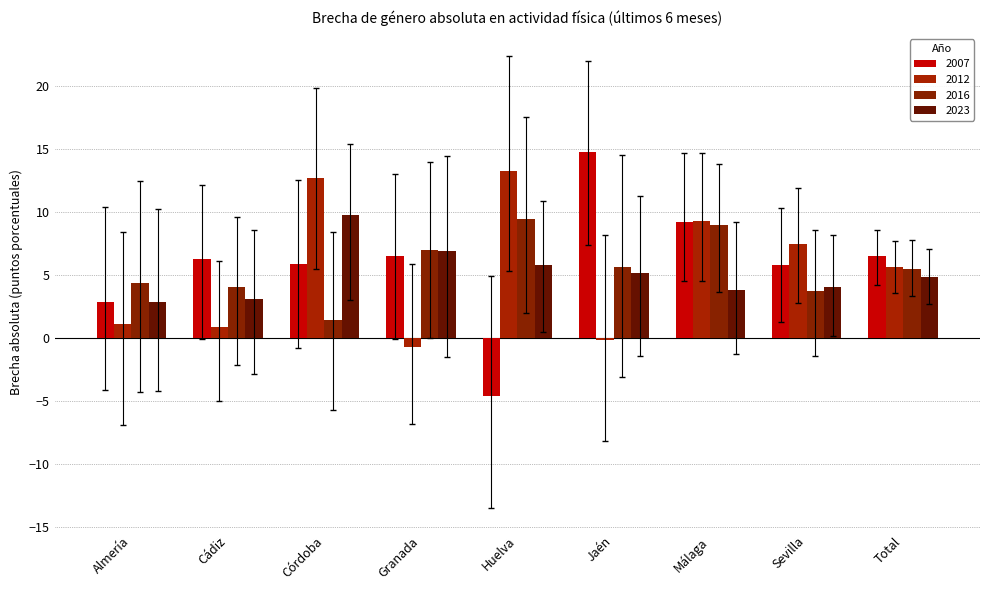

What are all the series names shown in the legend?

2007, 2012, 2016, 2023